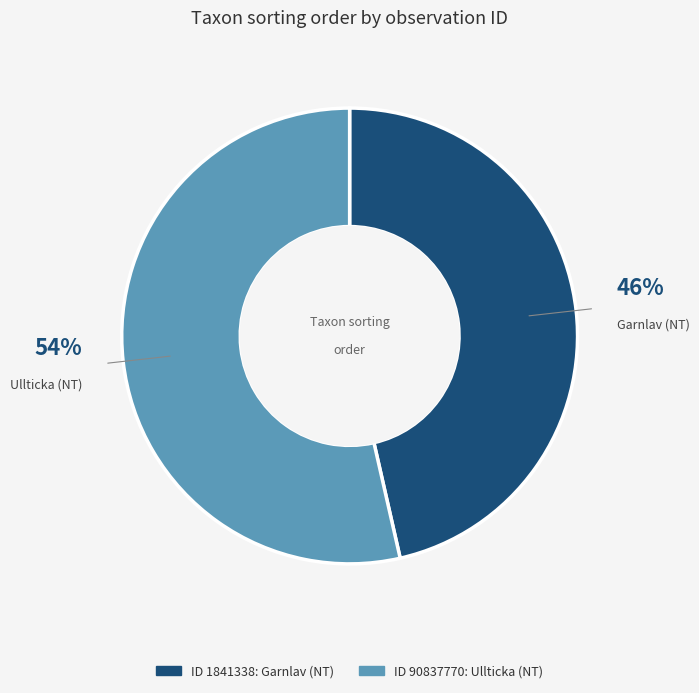

Is there any slice that represents more than half of the pie?

Yes